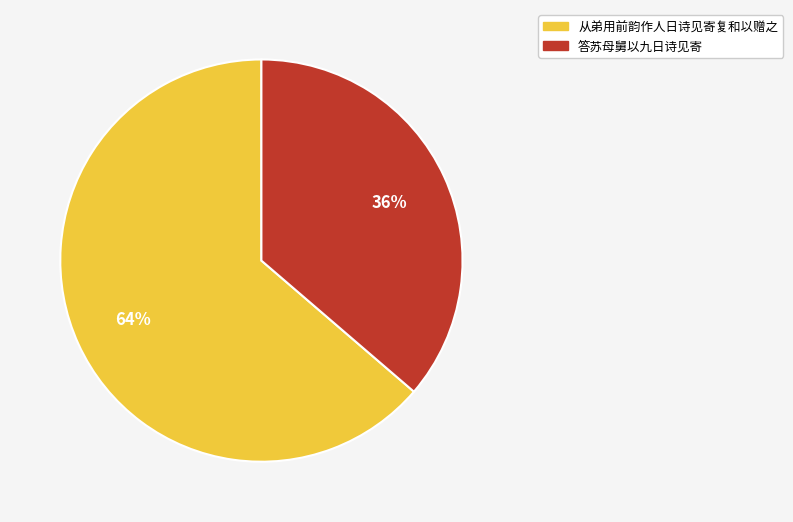

How many slices are in this pie chart?

2